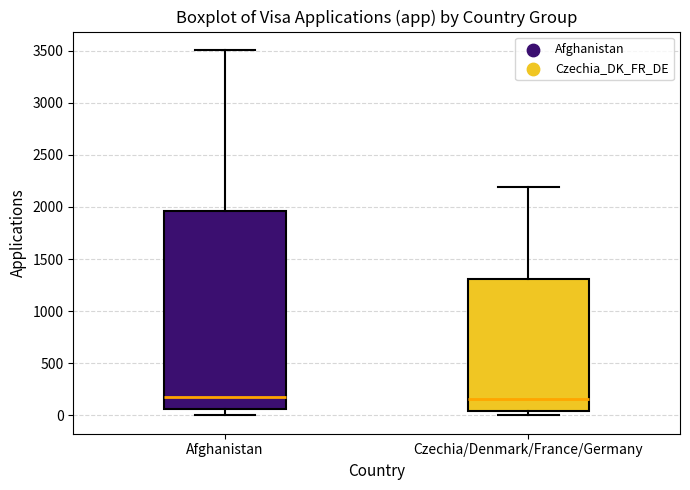

Where is the lower edge of the box for Czechia/Denmark/France/Germany on the y-axis? The values are not printed on the chart, so give them approximately, as read against the axis.

50